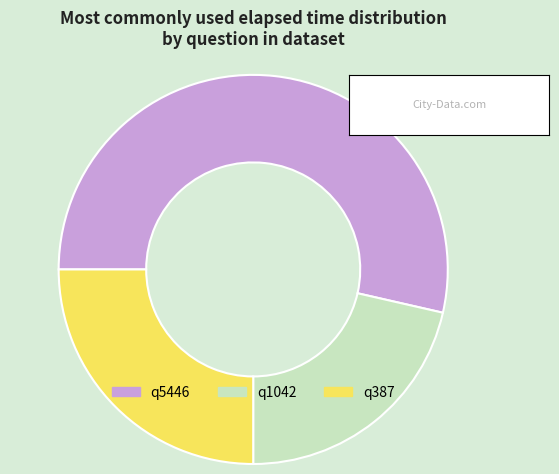

Which slice is the smallest?

q1042